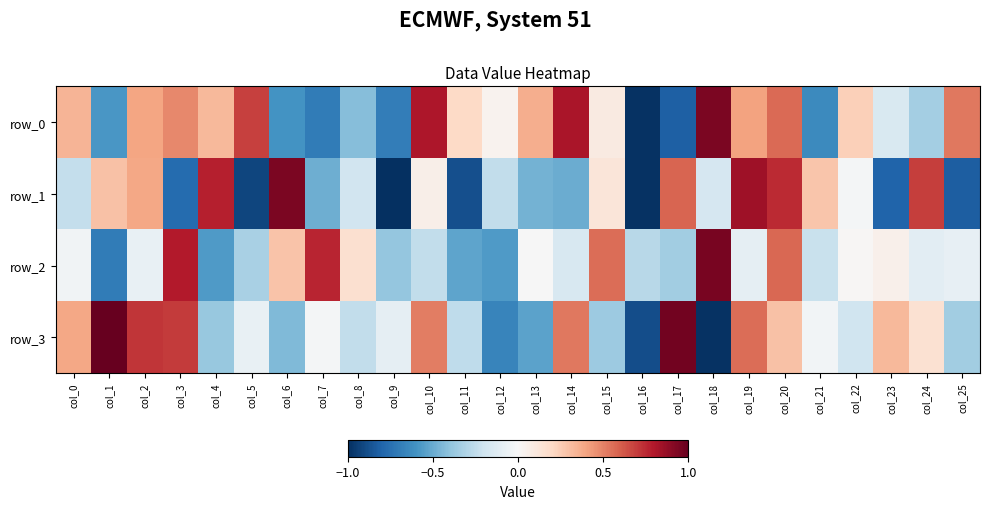

What is the spread (max minus min) of values at col_2?

0.8